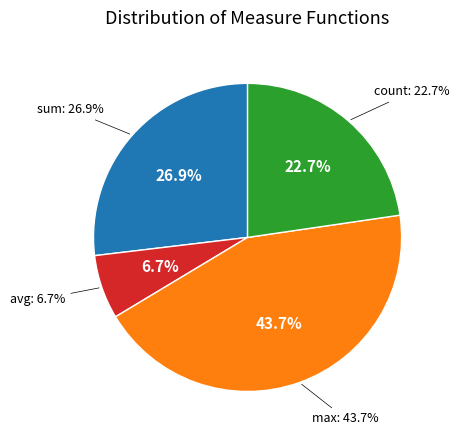

Does max represent more than half of the total?

No